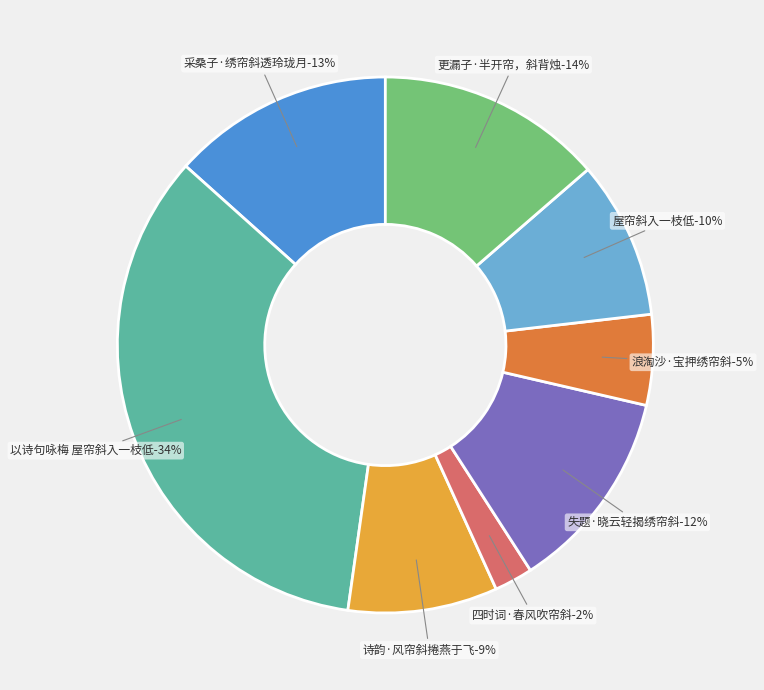

Combined, do 采桑子·绣帘斜透玲珑月 and 失题·晓云轻揭绣帘斜 account for over 50%?

No